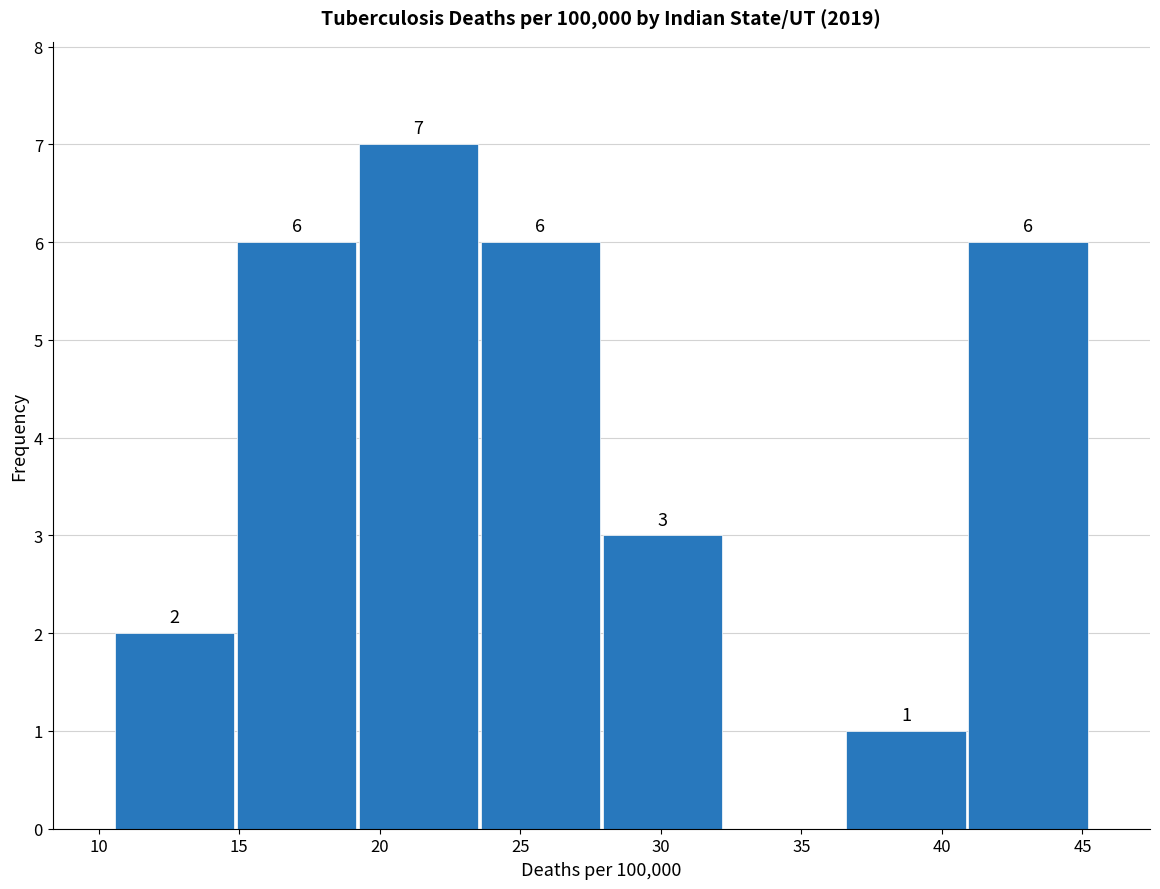

Over which range of the x-axis is the bar tallest?

19.0 to 23.5